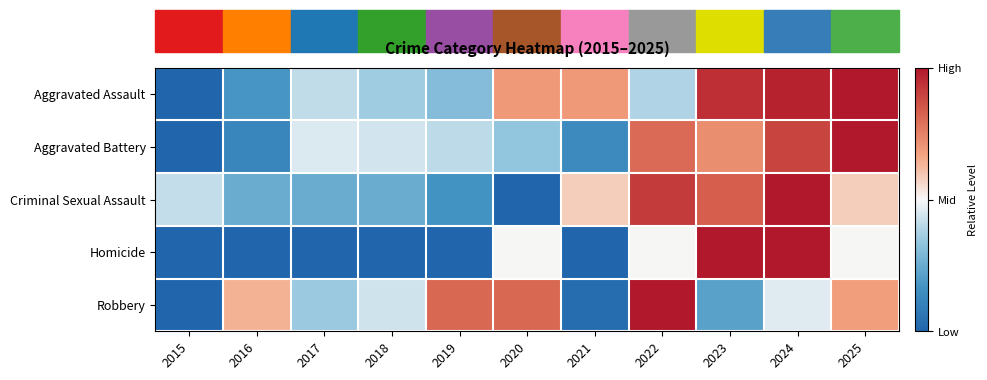

List the series in order of their peak value, highest first.

Aggravated Assault, Aggravated Battery, Criminal Sexual Assault, Homicide, Robbery